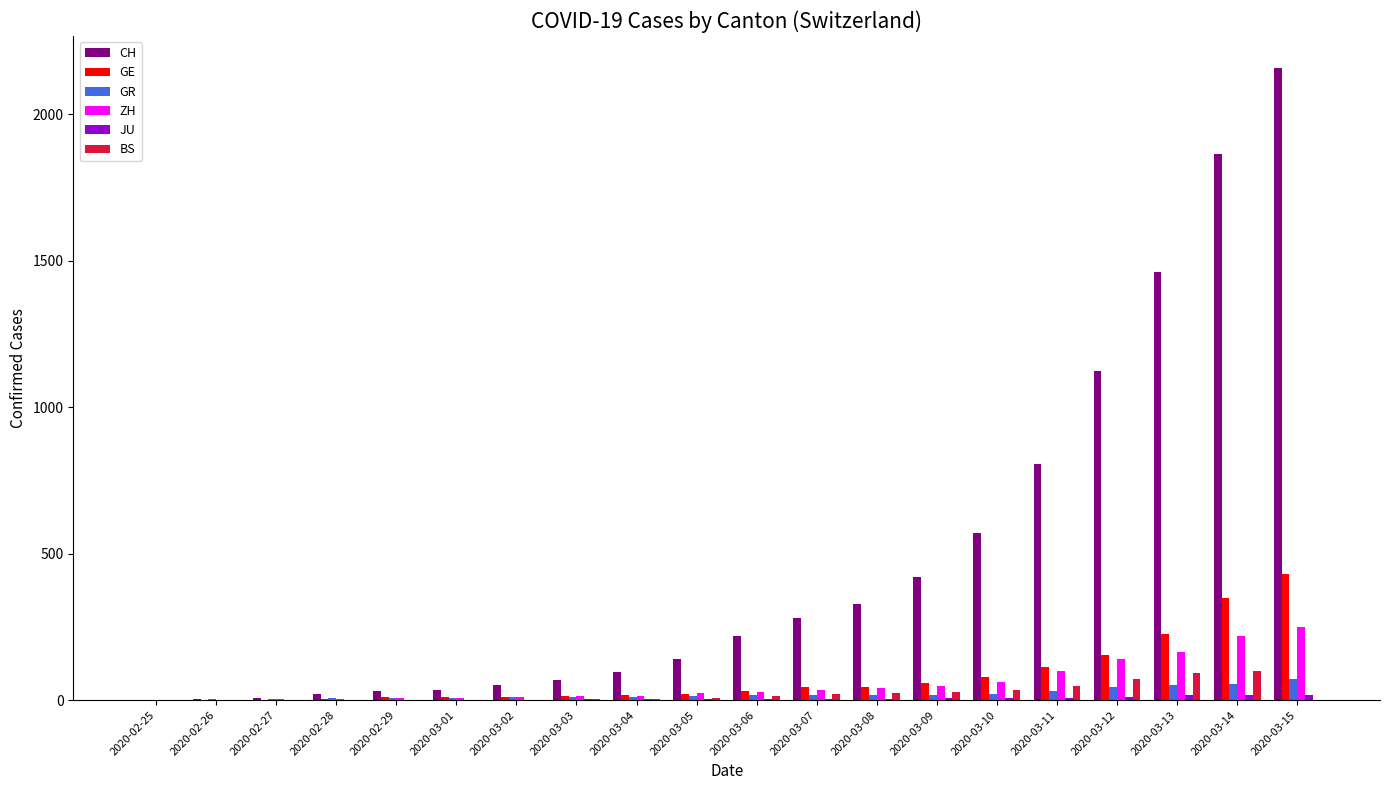

What is the difference between the BS values at 2020-03-09 and 2020-02-29?

27